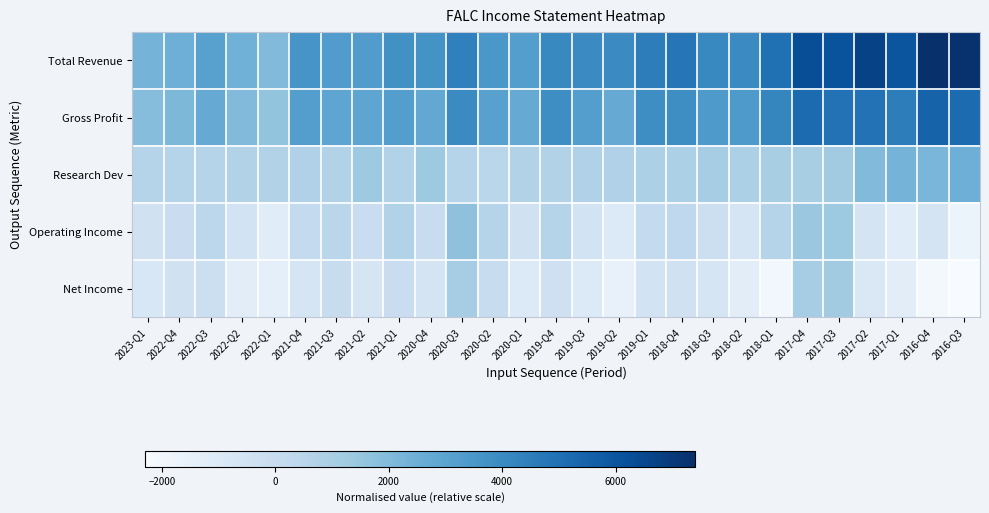

Reading right to left, transcribe all the data shown in this chart.

Total Revenue: 2016-Q3=1.0	2016-Q4=1.0	2017-Q1=0.9	2017-Q2=0.9	2017-Q3=0.9	2017-Q4=0.9	2018-Q1=0.8	2018-Q2=0.6	2018-Q3=0.7	2018-Q4=0.7	2019-Q1=0.7	2019-Q2=0.6	2019-Q3=0.6	2019-Q4=0.7	2020-Q1=0.6	2020-Q2=0.6	2020-Q3=0.7	2020-Q4=0.6	2021-Q1=0.6	2021-Q2=0.6	2021-Q3=0.6	2021-Q4=0.6	2022-Q1=0.4	2022-Q2=0.5	2022-Q3=0.6	2022-Q4=0.5	2023-Q1=0.5
Gross Profit: 2016-Q3=0.8	2016-Q4=0.8	2017-Q1=0.7	2017-Q2=0.7	2017-Q3=0.7	2017-Q4=0.8	2018-Q1=0.7	2018-Q2=0.6	2018-Q3=0.6	2018-Q4=0.6	2019-Q1=0.6	2019-Q2=0.5	2019-Q3=0.6	2019-Q4=0.6	2020-Q1=0.5	2020-Q2=0.6	2020-Q3=0.6	2020-Q4=0.5	2021-Q1=0.6	2021-Q2=0.5	2021-Q3=0.5	2021-Q4=0.6	2022-Q1=0.4	2022-Q2=0.4	2022-Q3=0.5	2022-Q4=0.5	2023-Q1=0.4
Research Dev: 2016-Q3=0.5	2016-Q4=0.5	2017-Q1=0.5	2017-Q2=0.4	2017-Q3=0.4	2017-Q4=0.3	2018-Q1=0.3	2018-Q2=0.3	2018-Q3=0.4	2018-Q4=0.3	2019-Q1=0.3	2019-Q2=0.3	2019-Q3=0.3	2019-Q4=0.3	2020-Q1=0.3	2020-Q2=0.3	2020-Q3=0.3	2020-Q4=0.4	2021-Q1=0.3	2021-Q2=0.4	2021-Q3=0.3	2021-Q4=0.3	2022-Q1=0.3	2022-Q2=0.3	2022-Q3=0.3	2022-Q4=0.3	2023-Q1=0.3
Operating Income: 2016-Q3=0.1	2016-Q4=0.2	2017-Q1=0.1	2017-Q2=0.2	2017-Q3=0.4	2017-Q4=0.4	2018-Q1=0.3	2018-Q2=0.2	2018-Q3=0.2	2018-Q4=0.3	2019-Q1=0.3	2019-Q2=0.1	2019-Q3=0.2	2019-Q4=0.3	2020-Q1=0.2	2020-Q2=0.3	2020-Q3=0.4	2020-Q4=0.2	2021-Q1=0.3	2021-Q2=0.2	2021-Q3=0.3	2021-Q4=0.3	2022-Q1=0.1	2022-Q2=0.2	2022-Q3=0.3	2022-Q4=0.2	2023-Q1=0.2
Net Income: 2016-Q3=0.0	2016-Q4=0.0	2017-Q1=0.1	2017-Q2=0.1	2017-Q3=0.4	2017-Q4=0.4	2018-Q1=0.0	2018-Q2=0.1	2018-Q3=0.2	2018-Q4=0.2	2019-Q1=0.2	2019-Q2=0.1	2019-Q3=0.1	2019-Q4=0.2	2020-Q1=0.1	2020-Q2=0.2	2020-Q3=0.4	2020-Q4=0.2	2021-Q1=0.2	2021-Q2=0.2	2021-Q3=0.2	2021-Q4=0.2	2022-Q1=0.1	2022-Q2=0.1	2022-Q3=0.2	2022-Q4=0.2	2023-Q1=0.2